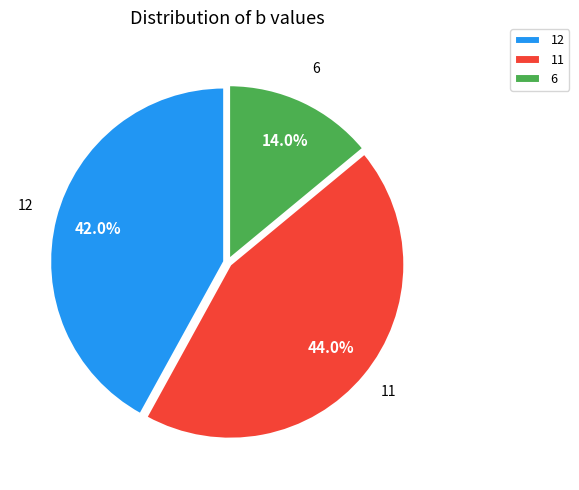

Rank the categories by value from highest to lowest.

11, 12, 6